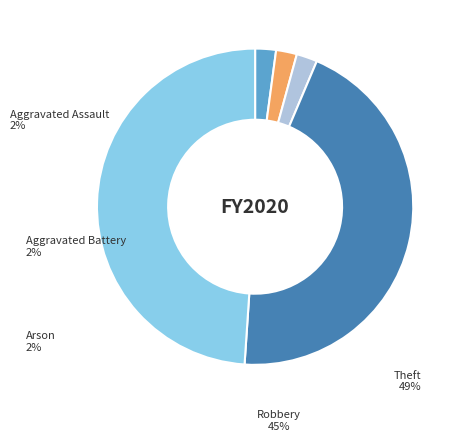

Count the number of slices in the pie.

5